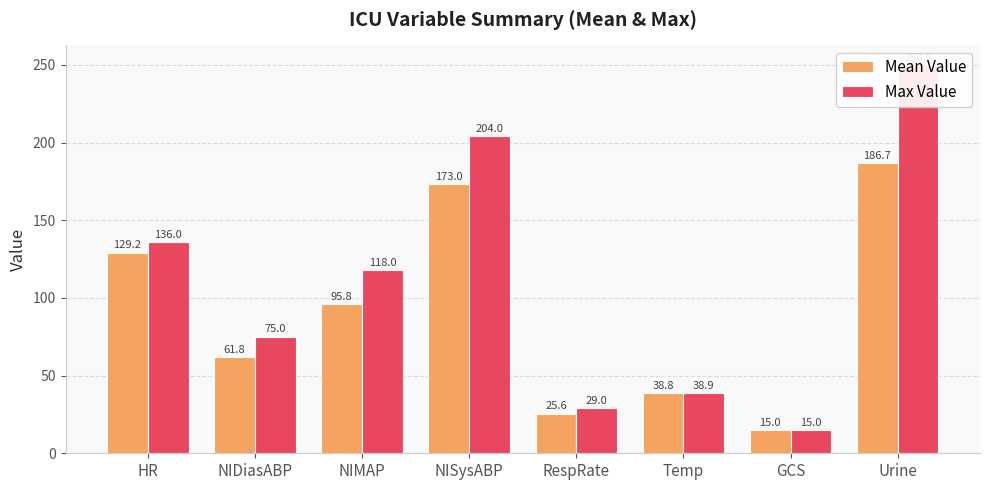

Between NISysABP and GCS, which is larger?

NISysABP